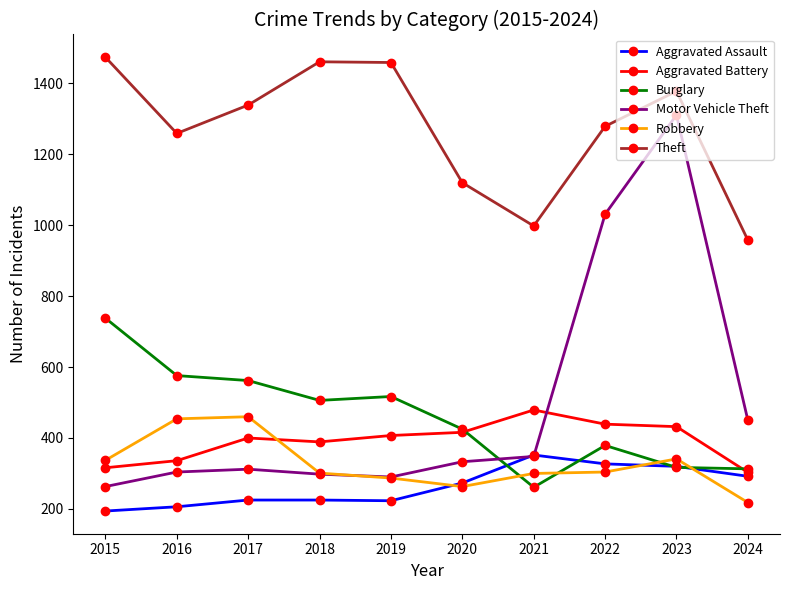

Count the number of data series in this chart.

6